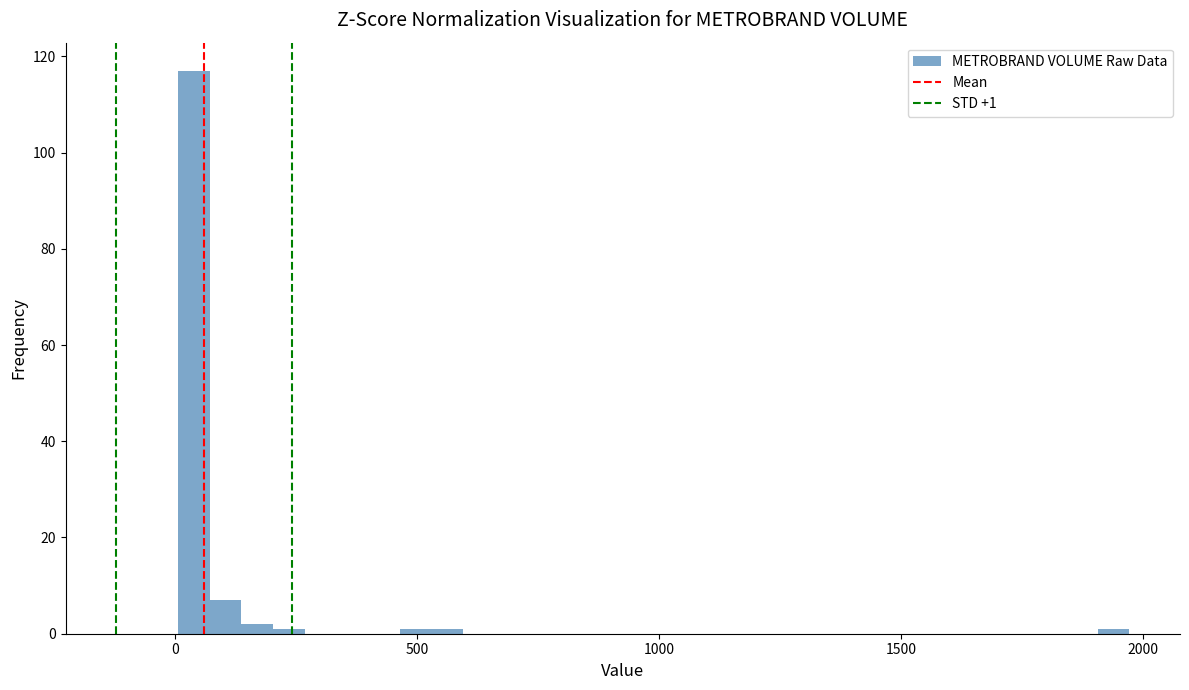

Read against the x-axis, roughly where is the centre of the tallest bar?

50